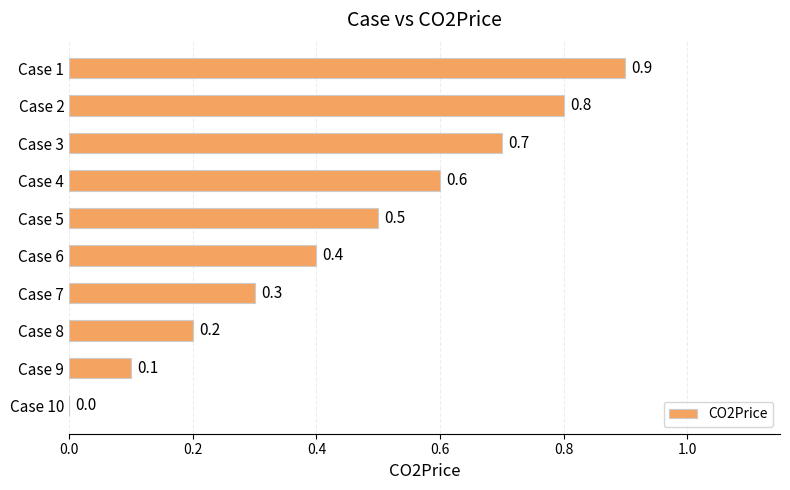

How many values are above zero?

9